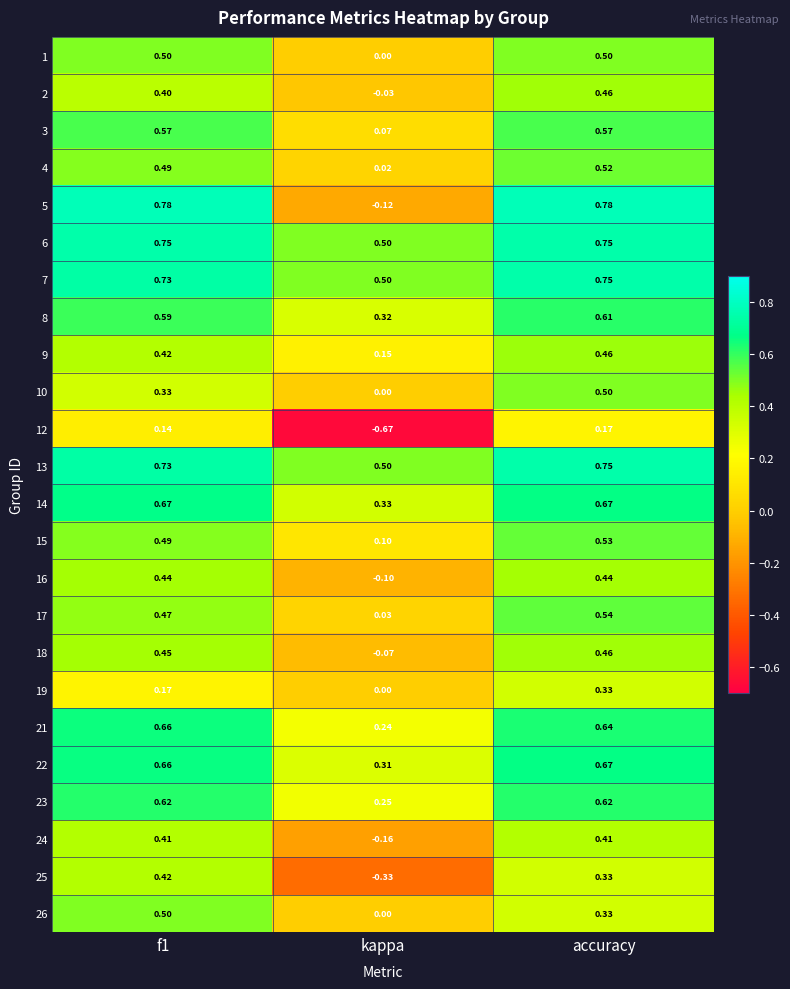

At which category is the sum across all series the highest?

accuracy